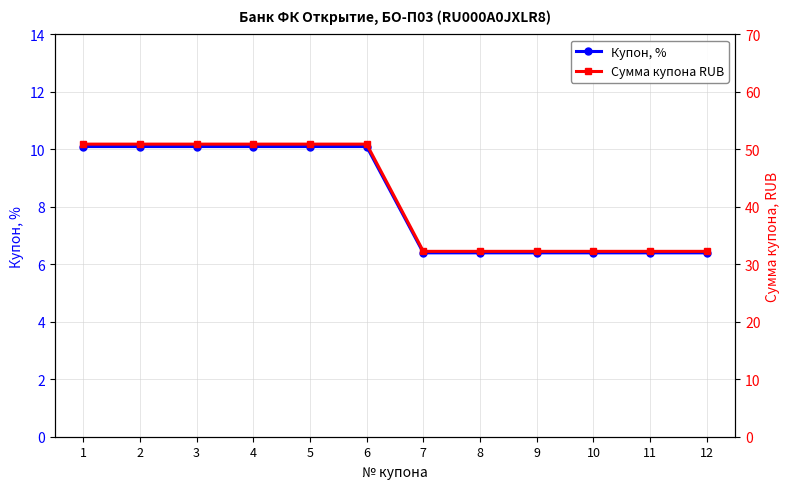

Which series changed the most between 2 and 10?

Сумма купона RUB